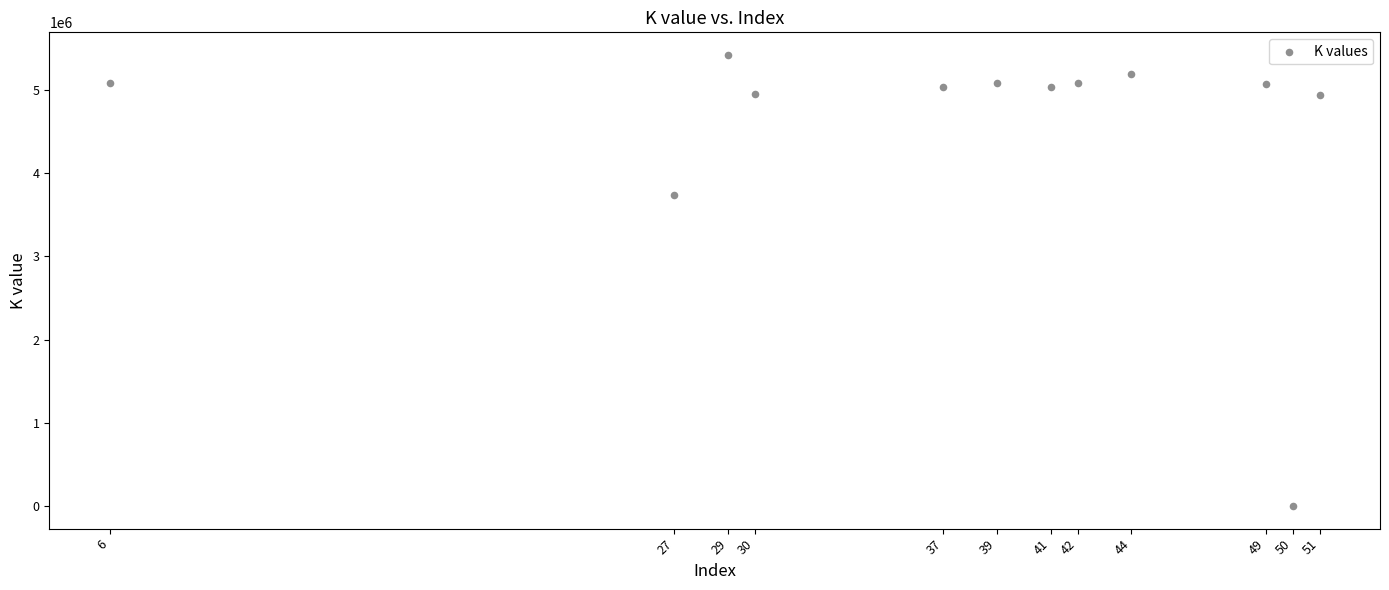

What Y value in the scatter plot is closest to 2711082?

3735270.9